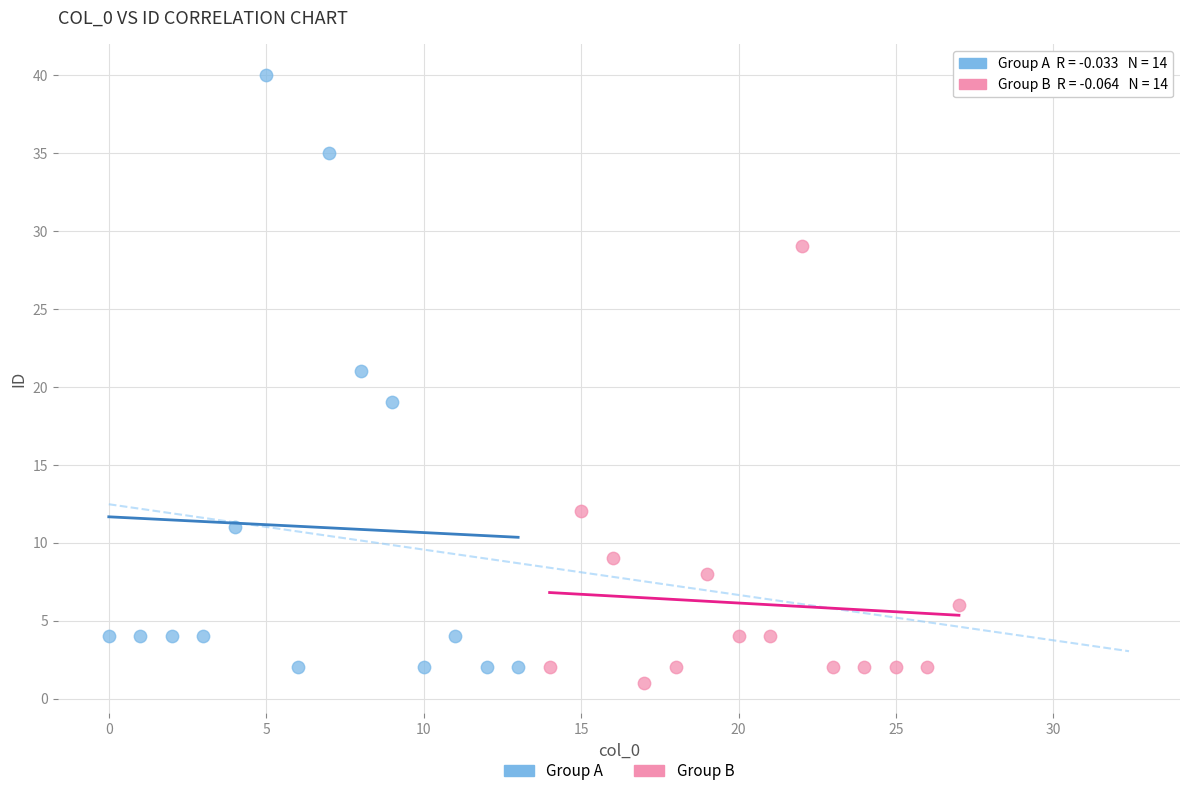

Which series contains the lowest Y value?

Group B